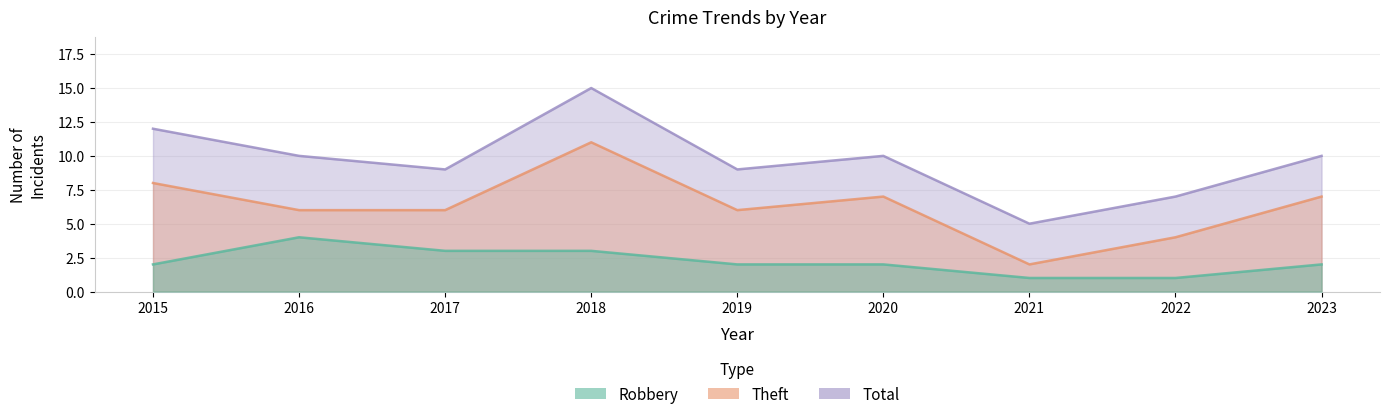

Reading right to left, extract all data points from this chart.

Robbery: 2	1	1	2	2	3	3	4	2
Theft: 7	4	2	7	6	11	6	6	8
Total: 10	7	5	10	9	15	9	10	12